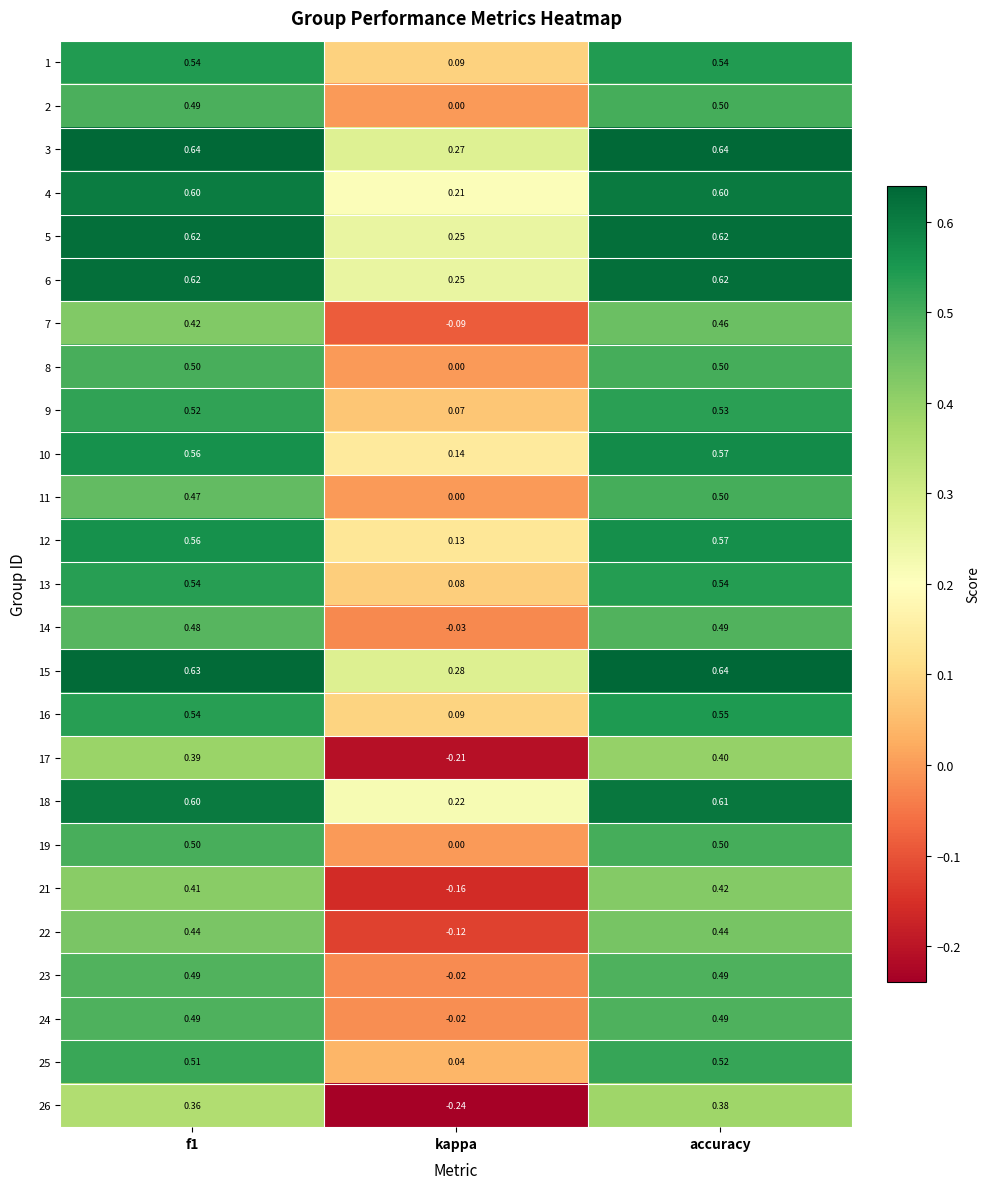

At which label is 25 closest to 0?

kappa